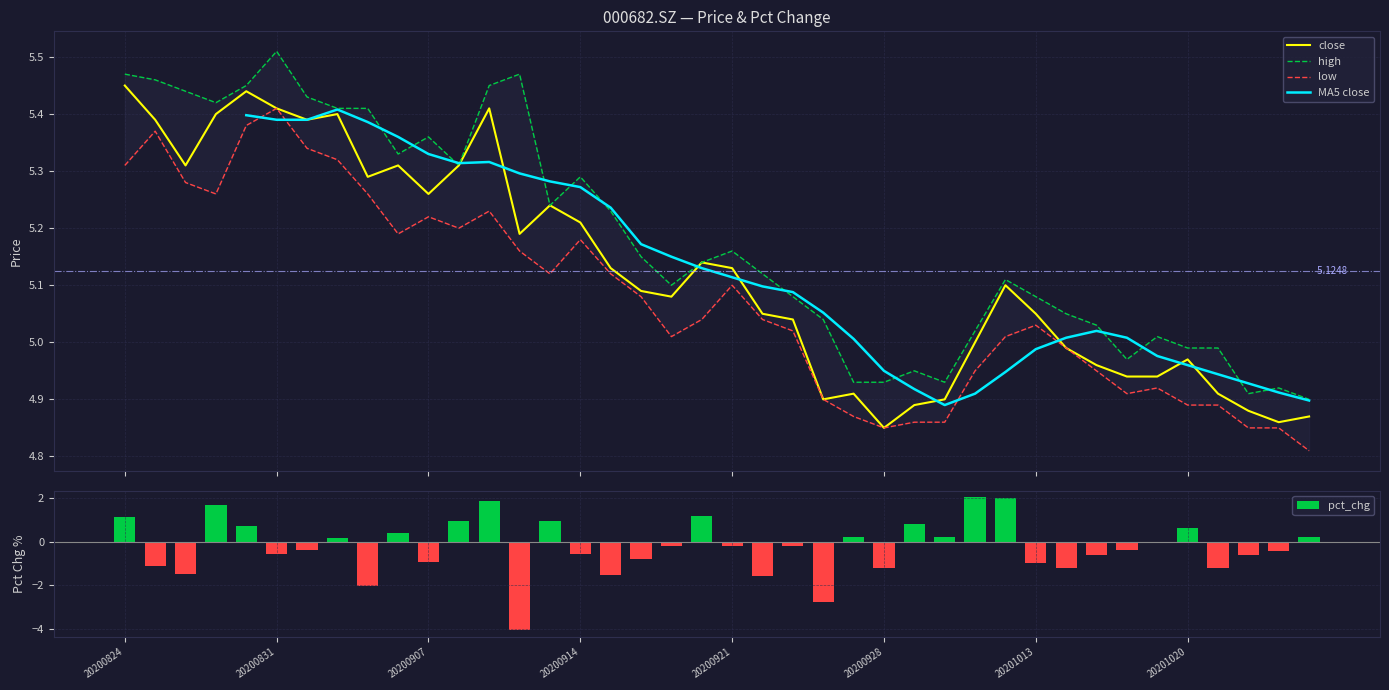

How many groups of bars are there?

40